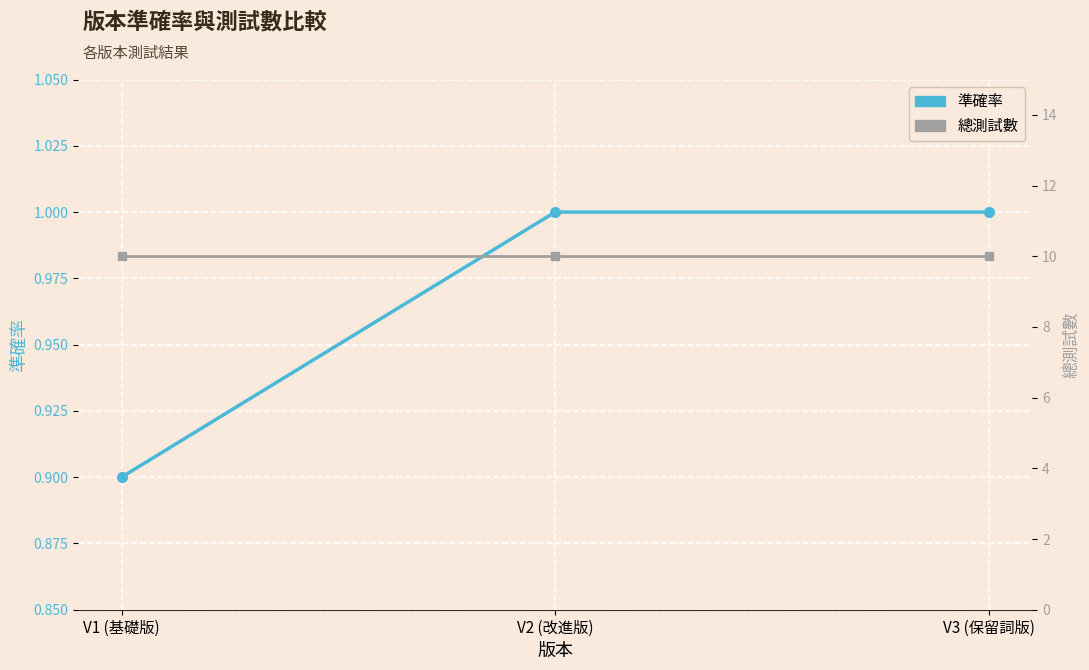

Is it true that 總測試數 equals 10.0 at V3 (保留詞版)?

True